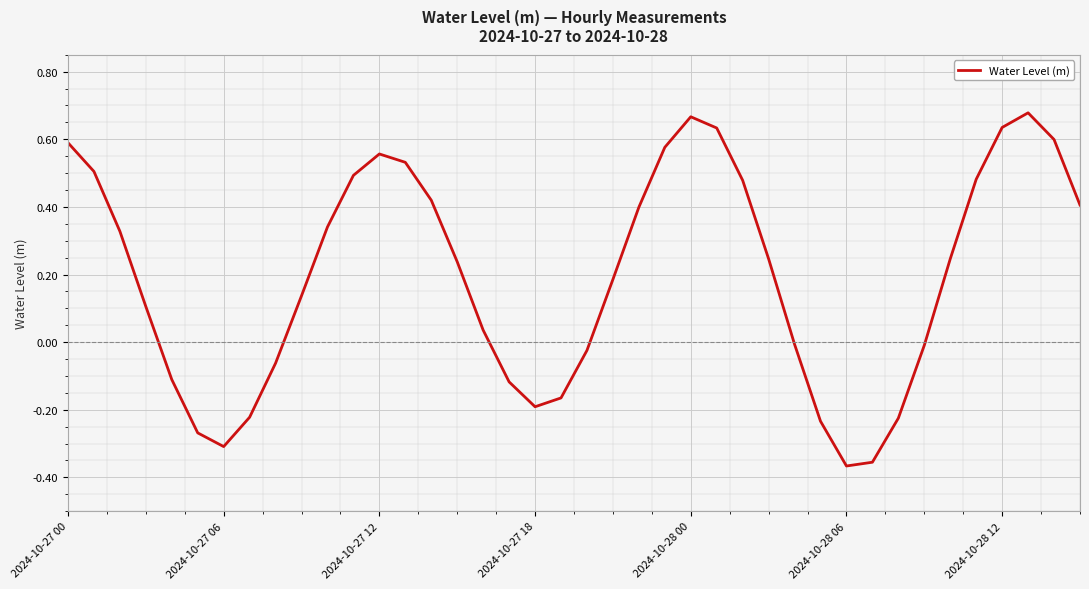

What is the difference between the maximum and minimum values?

1.0